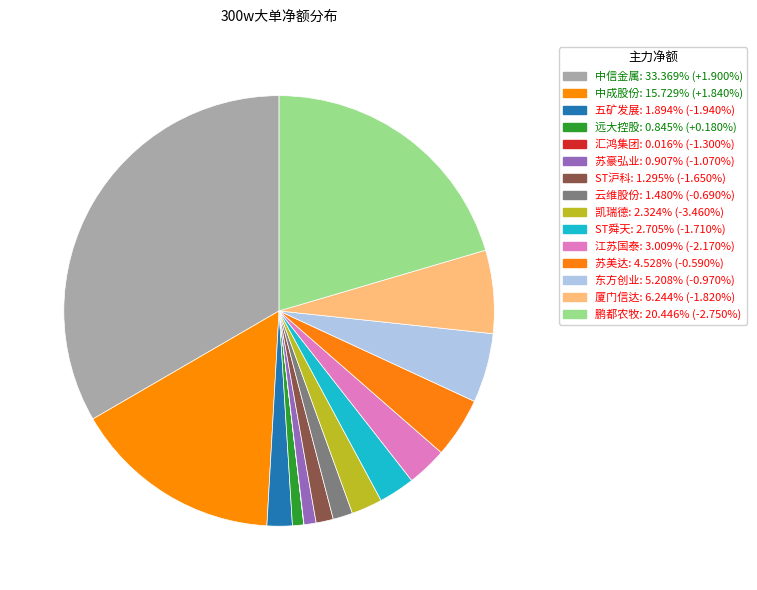

True or false: 汇鸿集团 accounts for 0% of the total.

True